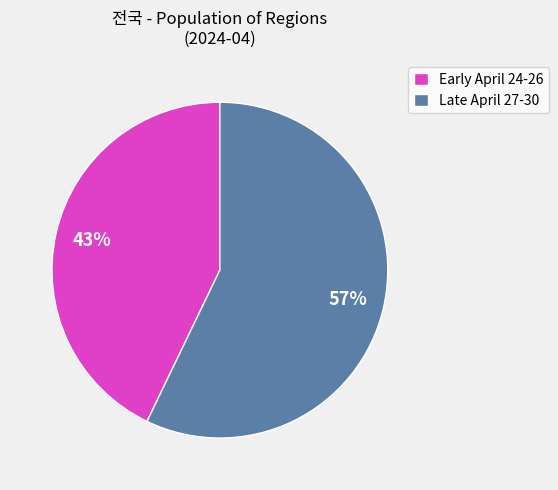

Which has a higher value, Early April 24-26 or Late April 27-30?

Late April 27-30